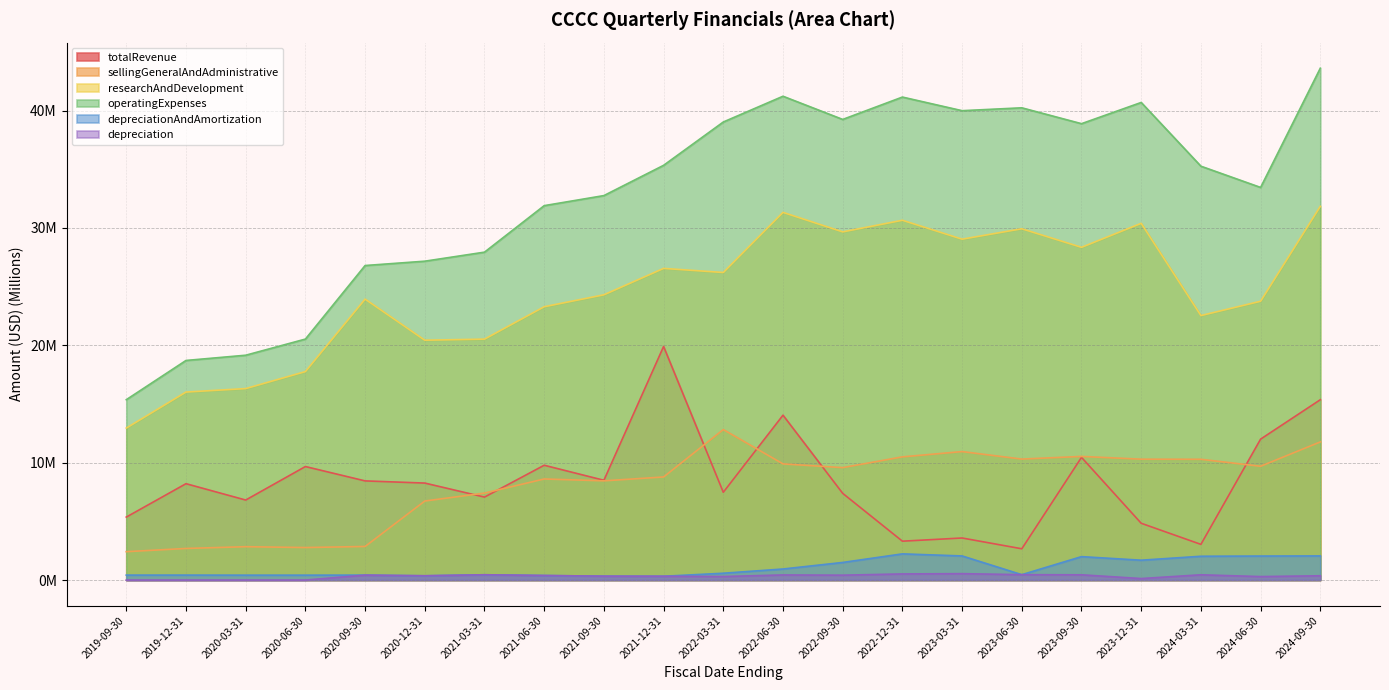

True or false: sellingGeneralAndAdministrative has a value of 16.0 at 2023-12-31.

False